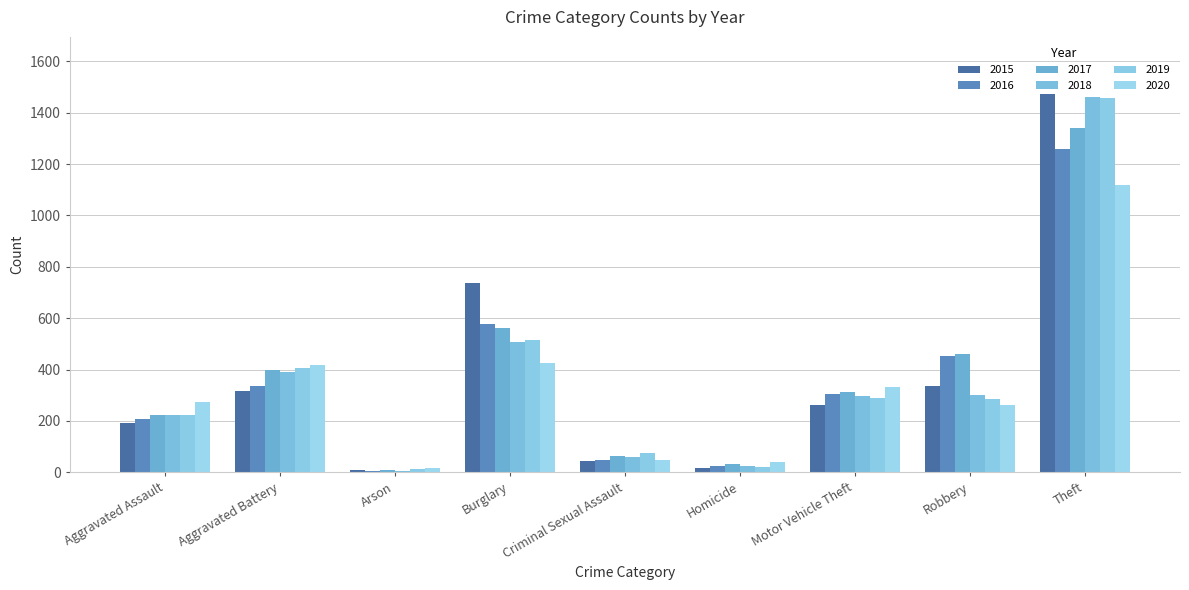

What is the label of the 3rd bar from the right?

Motor Vehicle Theft